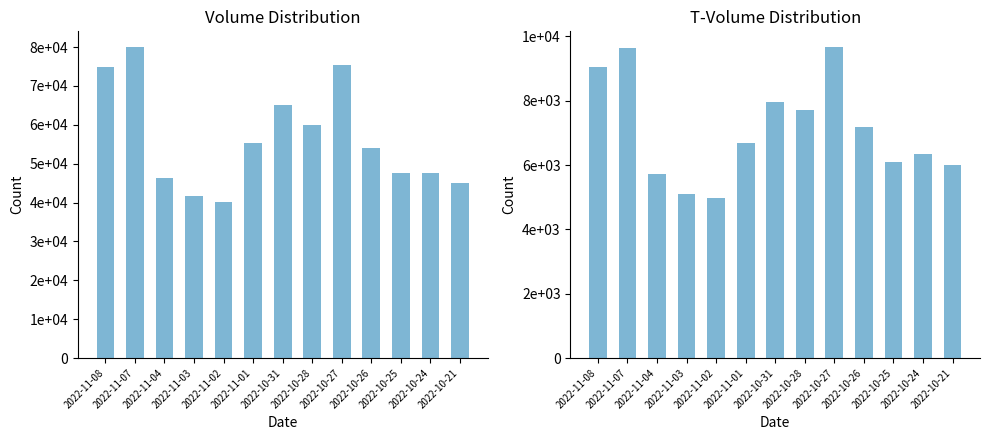

What is the greatest value displayed?

80058